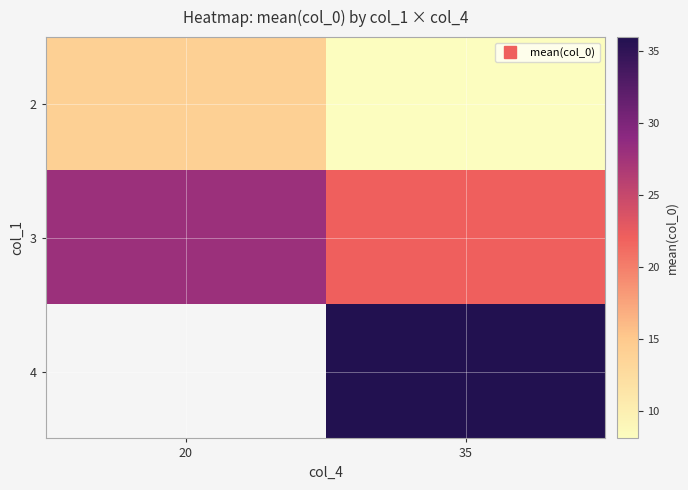

What is the minimum value for 2?

8.1